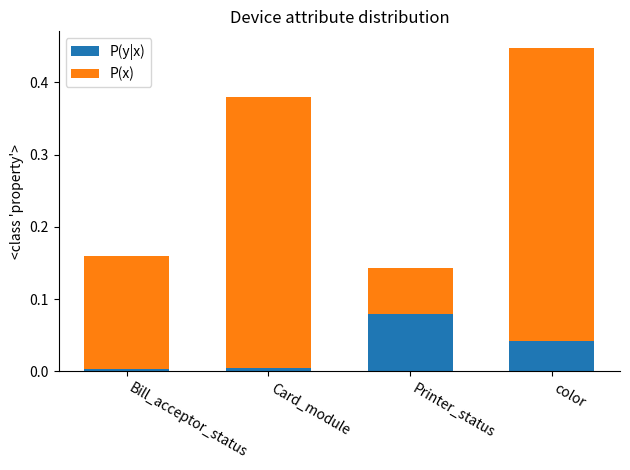

What are all the series names shown in the legend?

P(y|x), P(x)